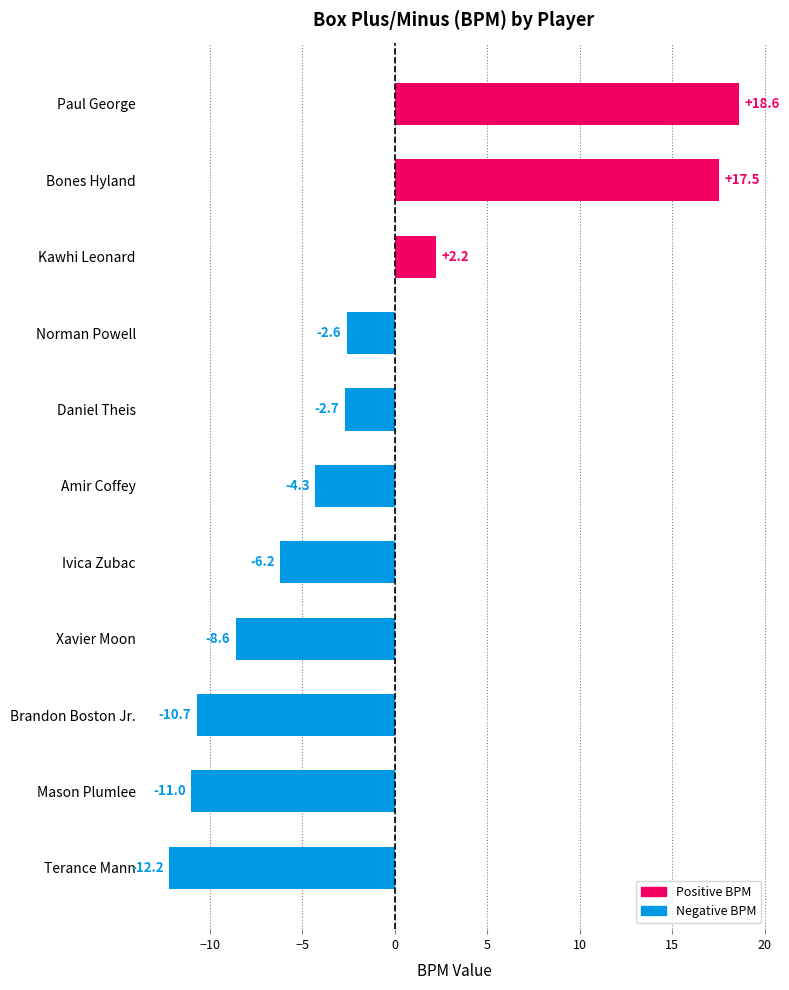

Which has a higher value, Brandon Boston Jr. or Xavier Moon?

Xavier Moon